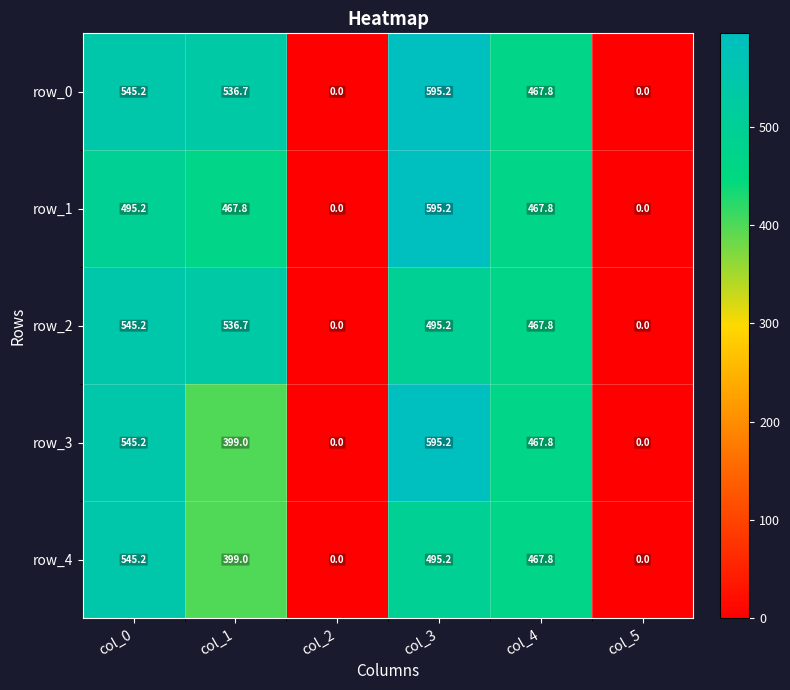

Reading right to left, extract all data points from this chart.

row_0: col_5=0.0	col_4=467.8	col_3=595.2	col_2=0.0	col_1=536.7	col_0=545.2
row_1: col_5=0.0	col_4=467.8	col_3=595.2	col_2=0.0	col_1=467.8	col_0=495.2
row_2: col_5=0.0	col_4=467.8	col_3=495.2	col_2=0.0	col_1=536.7	col_0=545.2
row_3: col_5=0.0	col_4=467.8	col_3=595.2	col_2=0.0	col_1=399.0	col_0=545.2
row_4: col_5=0.0	col_4=467.8	col_3=495.2	col_2=0.0	col_1=399.0	col_0=545.2